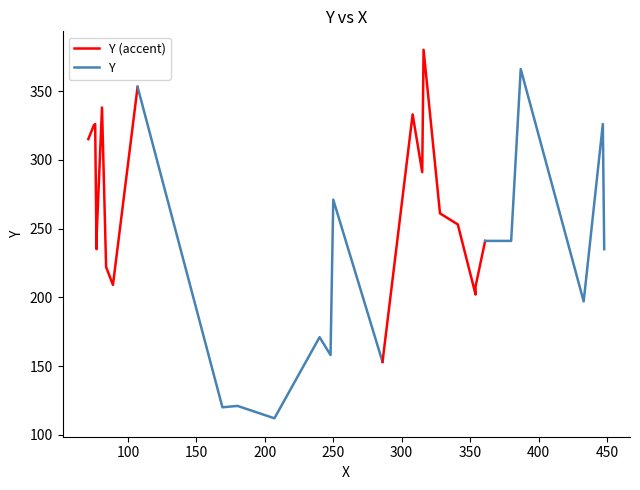

Rank the categories by value from lowest to highest.

207, 169, 180, 286, 248, 240, 433, 354, 354, 89, 84, 77, 448, 361, 380, 77, 341, 328, 250, 315, 71, 75, 76, 447, 308, 81, 107, 387, 316